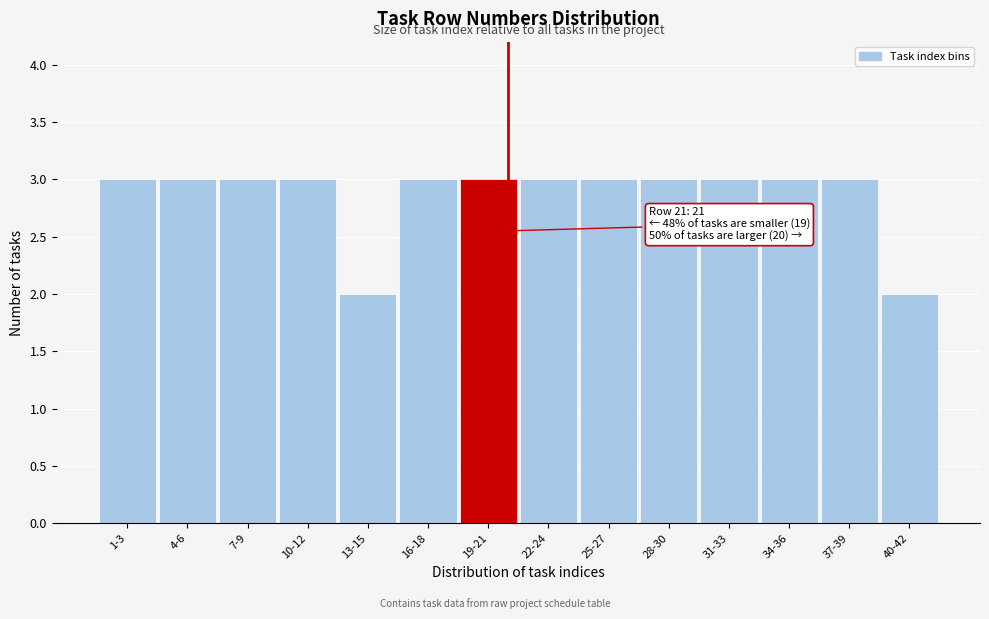

Reading right to left, what are all the values shown in this chart?

2	3	3	3	3	3	3	3	3	2	3	3	3	3